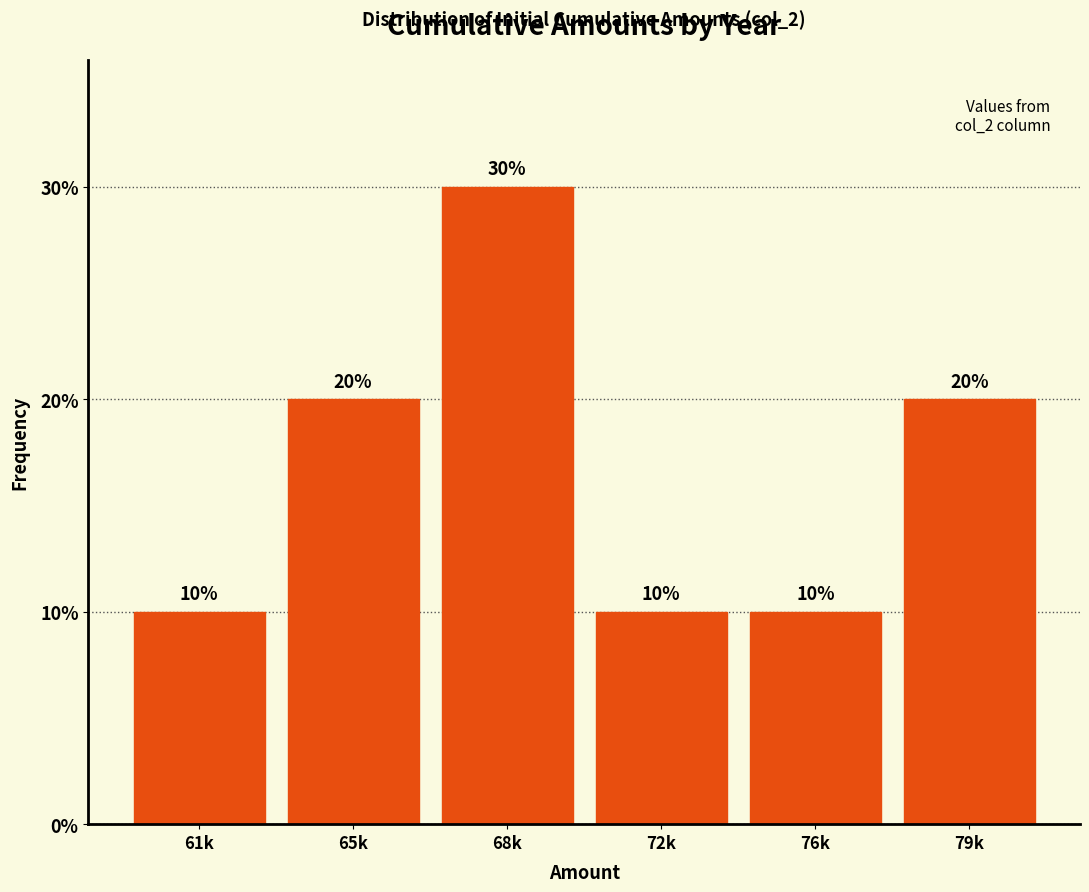

Reading left to right, transcribe all the data shown in this chart.

10	20	30	10	10	20